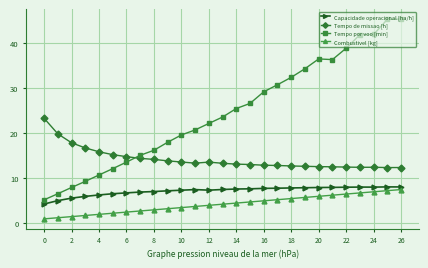

What is the value of the Capacidade operacional [ha/h] point at the 18th from the left?

7.8